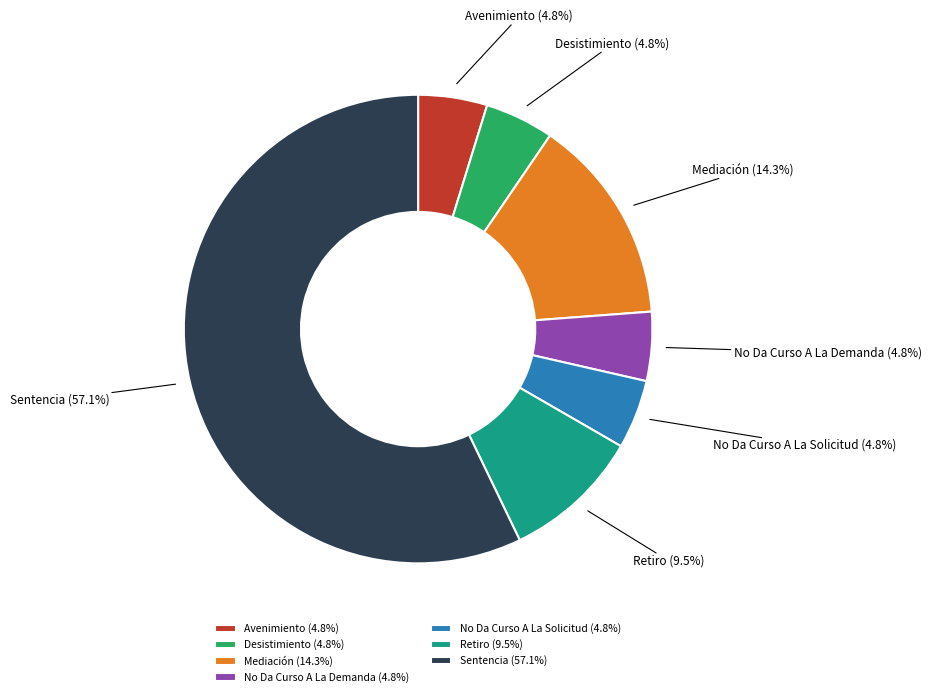

To the nearest percent, what portion does Sentencia represent?

57%